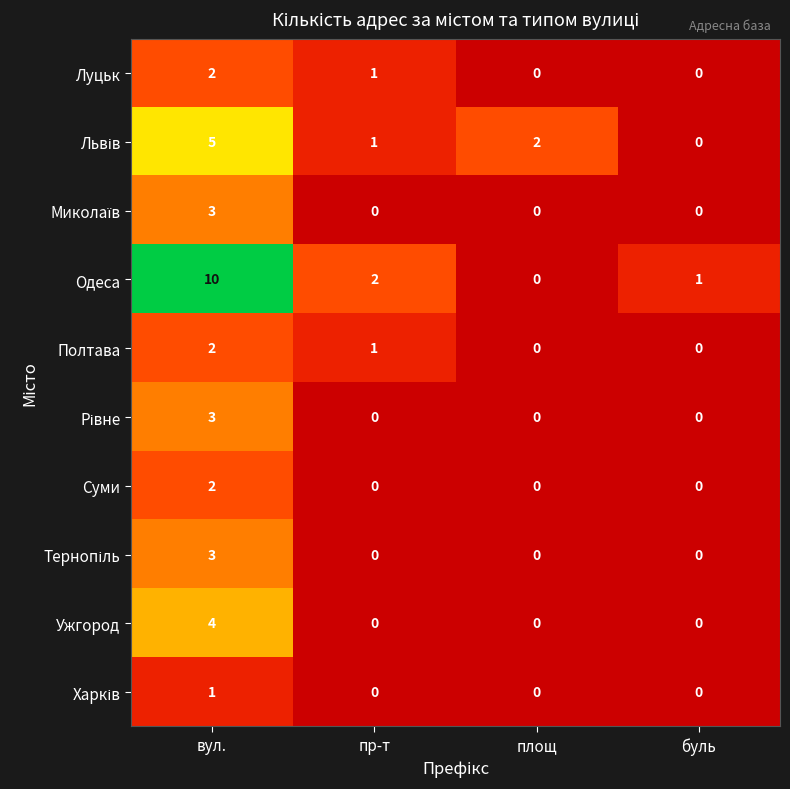

Is it true that Луцьк equals -1 at буль?

False